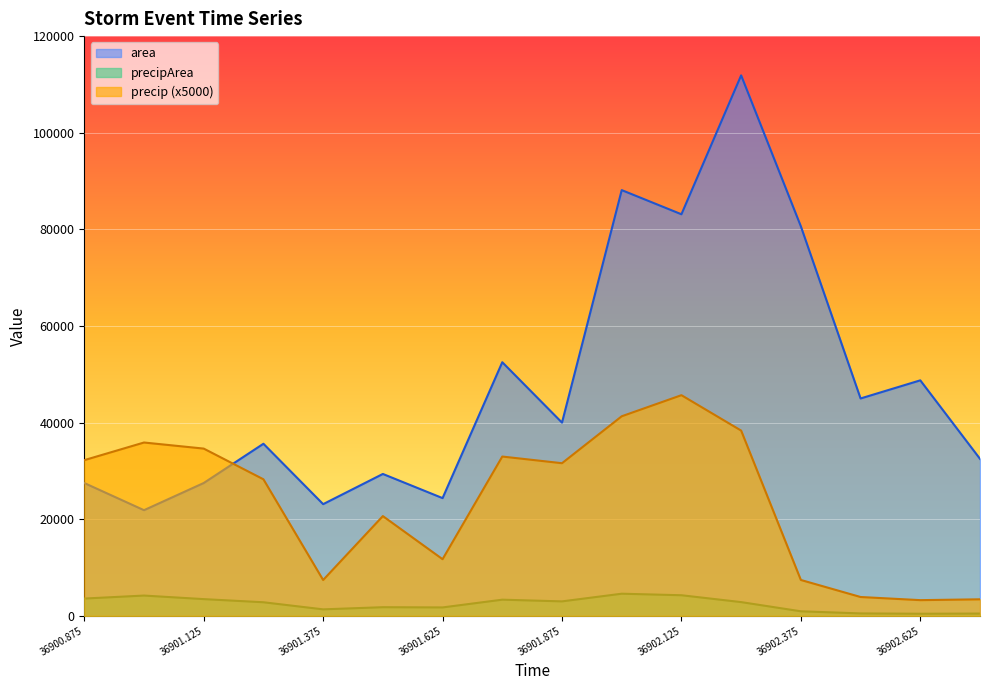

Which series has the widest spread of values?

area